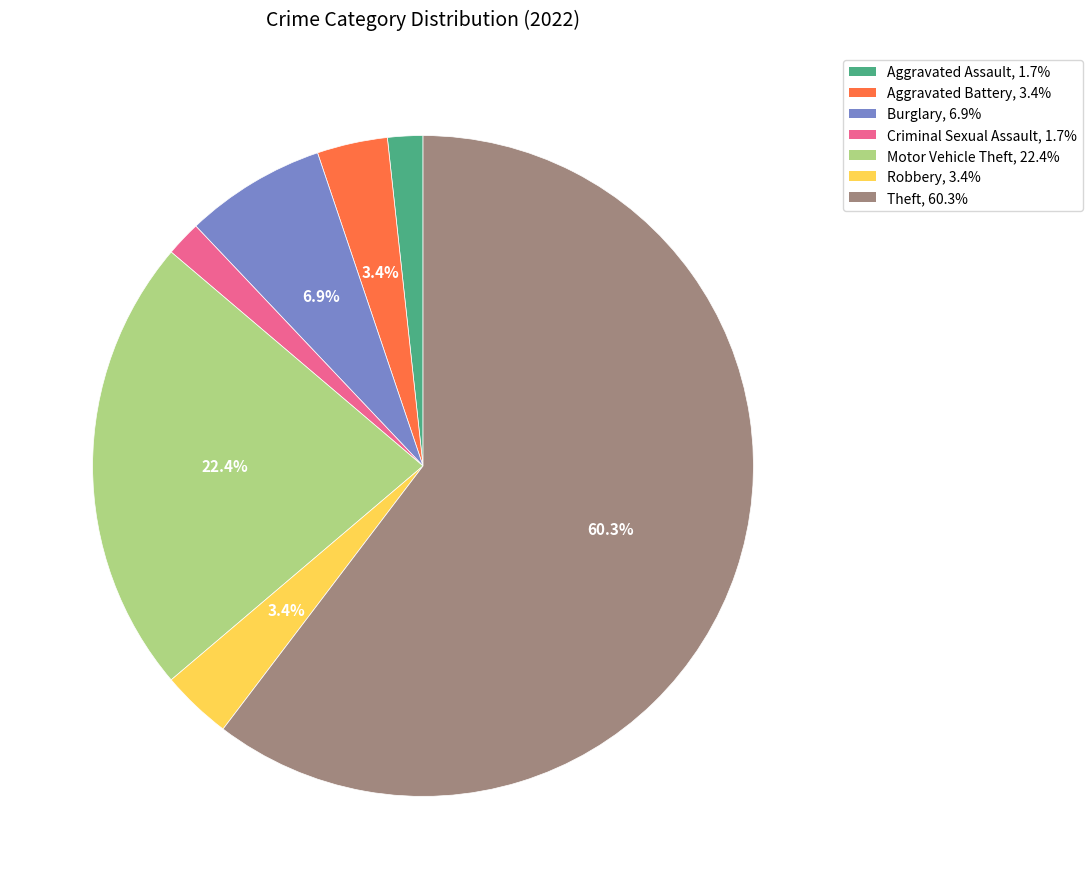

Is there a majority slice in this chart?

Yes